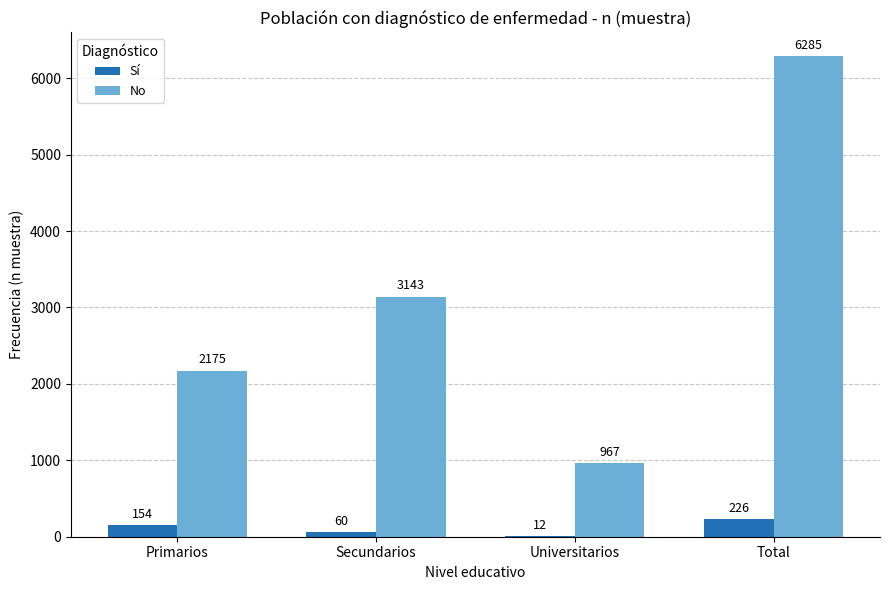

Between Universitarios and Total, which series saw the biggest shift?

No